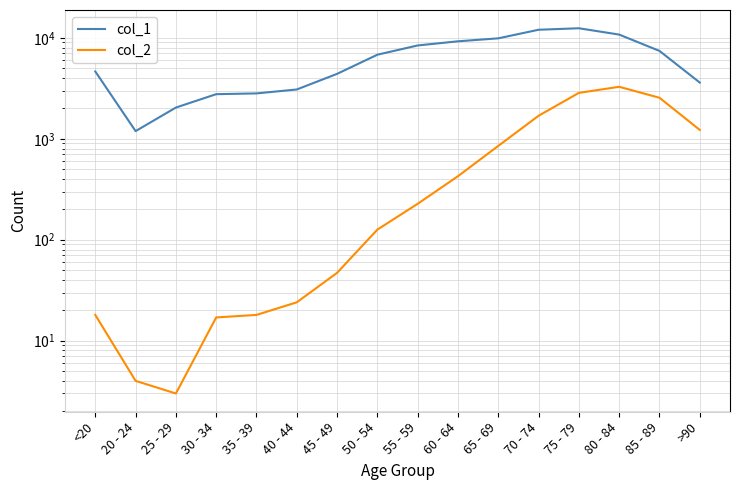

Between <20 and 25 - 29, which series saw the biggest shift?

col_1